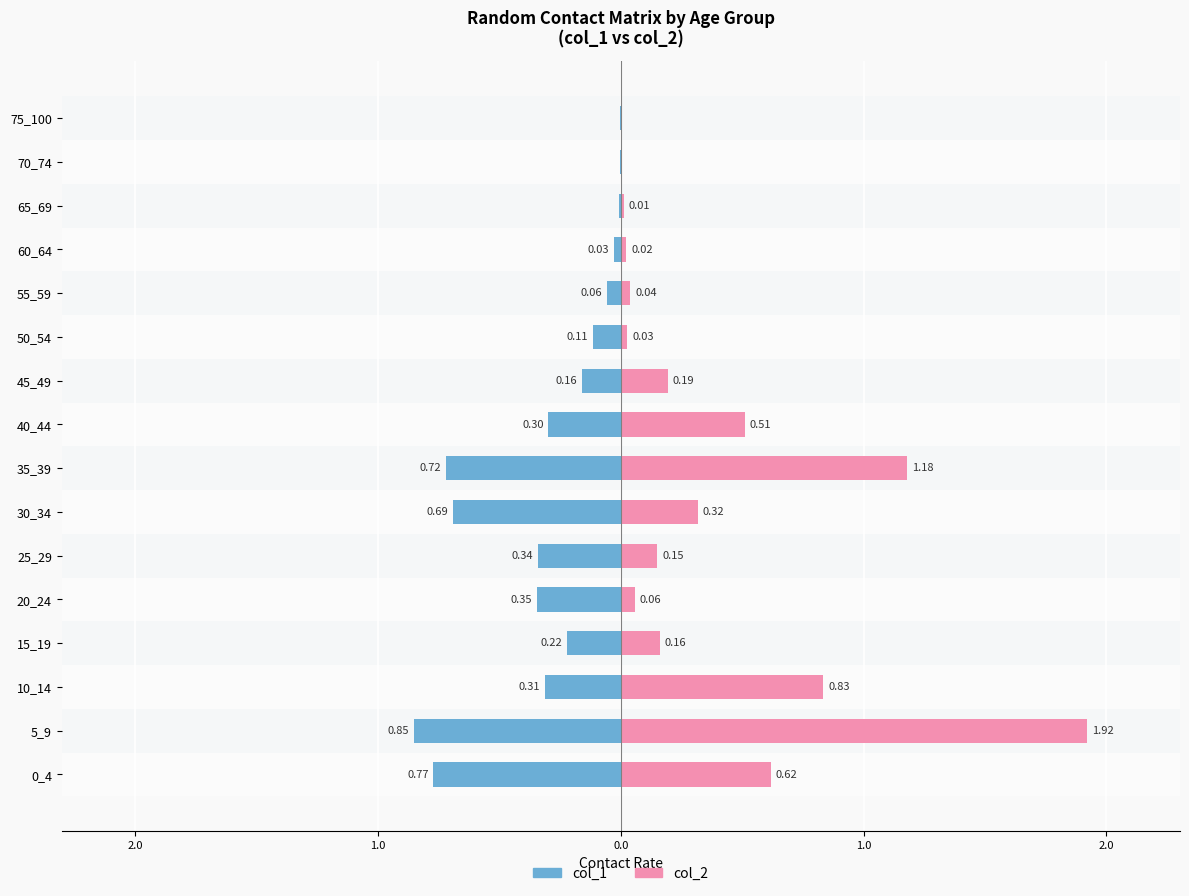

How many bars are there in each group?

2